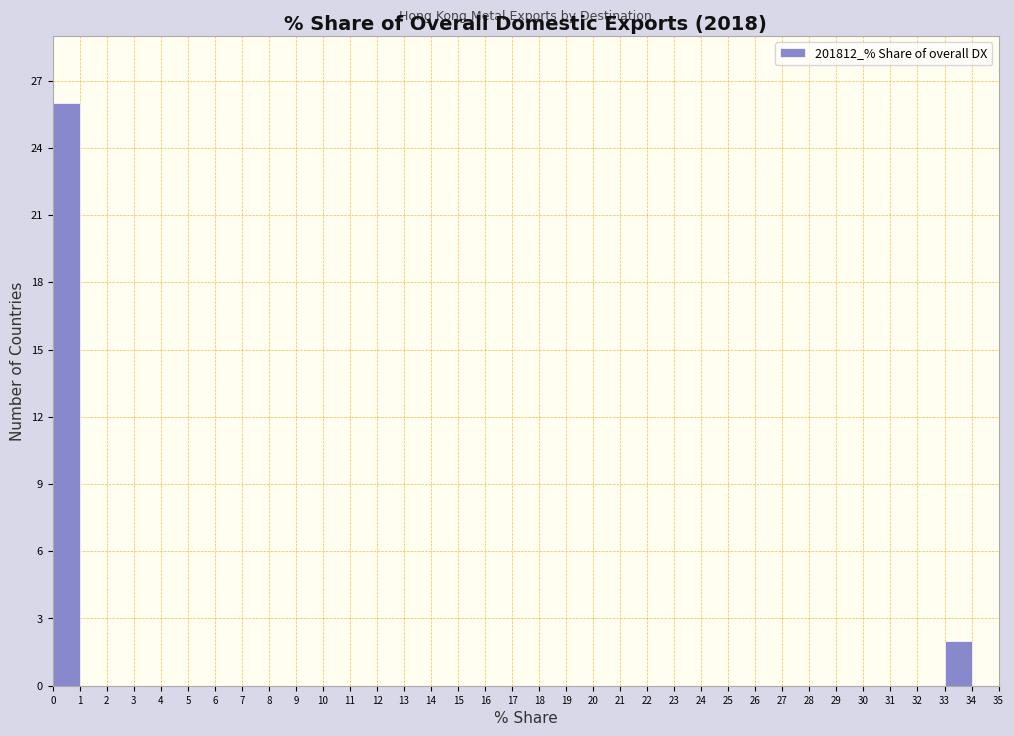

Reading left to right, list every bar in this chart as the range it spans on the x-axis followed by its height. The values are not printed on the chart, so give them approximately, as read against the axis.

0 to 1: 26
1 to 2: 0
2 to 3: 0
3 to 4: 0
4 to 5: 0
5 to 6: 0
6 to 7: 0
7 to 8: 0
8 to 9: 0
9 to 10: 0
10 to 11: 0
11 to 12: 0
12 to 13: 0
13 to 14: 0
14 to 15: 0
15 to 16: 0
16 to 17: 0
17 to 18: 0
18 to 19: 0
19 to 20: 0
20 to 21: 0
21 to 22: 0
22 to 23: 0
23 to 24: 0
24 to 25: 0
25 to 26: 0
26 to 27: 0
27 to 28: 0
28 to 29: 0
29 to 30: 0
30 to 31: 0
31 to 32: 0
32 to 33: 0
33 to 34: 2
34 to 35: 0